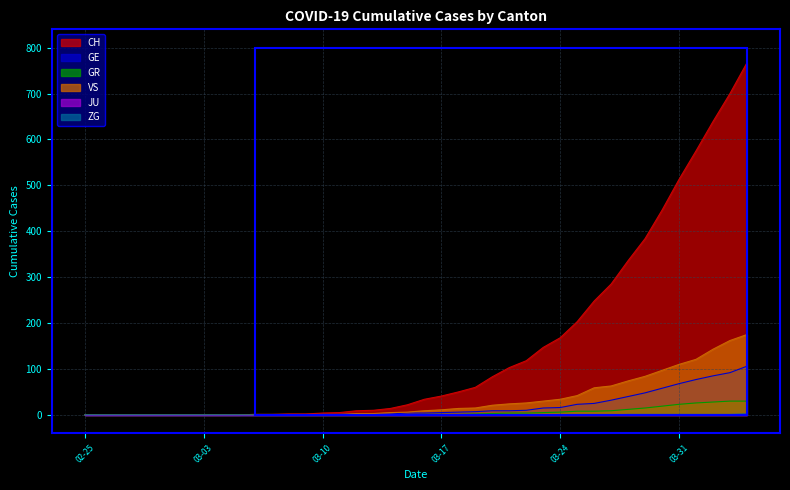

What is the label of the 20th point from the right?

2020-03-16